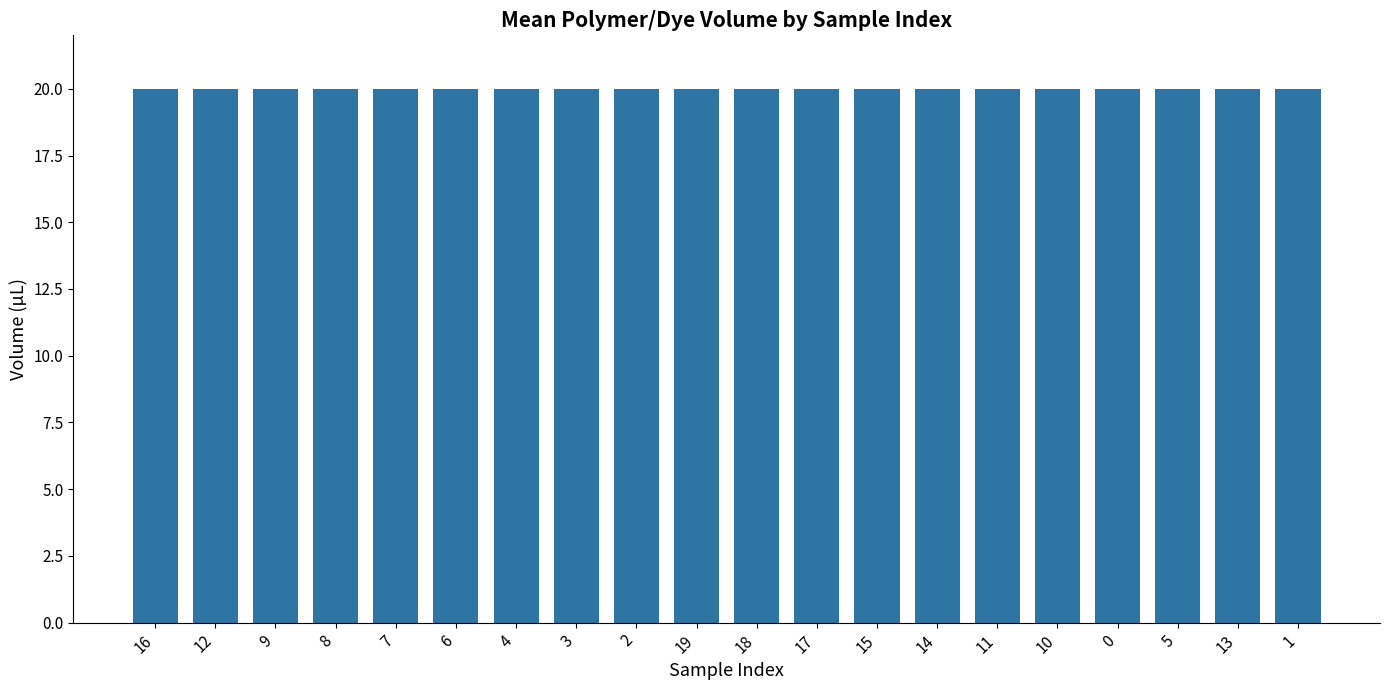

Reading right to left, list all the values displayed in this chart.

1=20.0	13=20.0	5=20.0	0=20.0	10=20.0	11=20.0	14=20.0	15=20.0	17=20.0	18=20.0	19=20.0	2=20.0	3=20.0	4=20.0	6=20.0	7=20.0	8=20.0	9=20.0	12=20.0	16=20.0